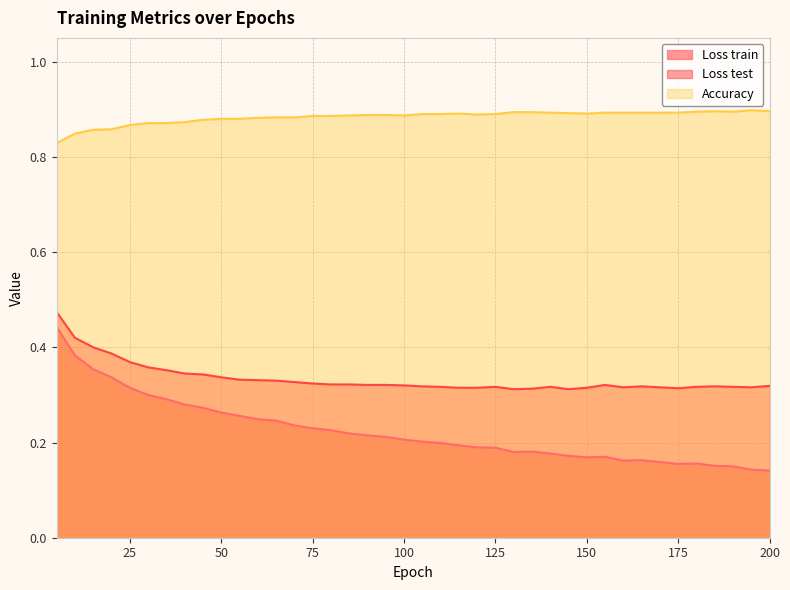

Reading right to left, extract all data points from this chart.

Loss train: 0.1	0.1	0.1	0.2	0.2	0.2	0.2	0.2	0.2	0.2	0.2	0.2	0.2	0.2	0.2	0.2	0.2	0.2	0.2	0.2	0.2	0.2	0.2	0.2	0.2	0.2	0.2	0.2	0.2	0.3	0.3	0.3	0.3	0.3	0.3	0.3	0.3	0.4	0.4	0.4
Loss test: 0.3	0.3	0.3	0.3	0.3	0.3	0.3	0.3	0.3	0.3	0.3	0.3	0.3	0.3	0.3	0.3	0.3	0.3	0.3	0.3	0.3	0.3	0.3	0.3	0.3	0.3	0.3	0.3	0.3	0.3	0.3	0.3	0.3	0.4	0.4	0.4	0.4	0.4	0.4	0.5
Accuracy: 0.9	0.9	0.9	0.9	0.9	0.9	0.9	0.9	0.9	0.9	0.9	0.9	0.9	0.9	0.9	0.9	0.9	0.9	0.9	0.9	0.9	0.9	0.9	0.9	0.9	0.9	0.9	0.9	0.9	0.9	0.9	0.9	0.9	0.9	0.9	0.9	0.9	0.9	0.8	0.8